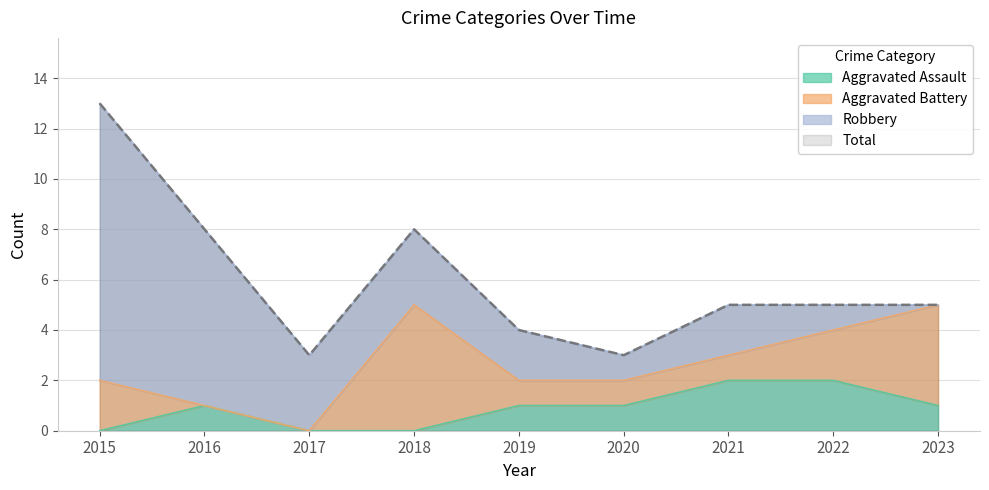

The value of Aggravated Assault at 2017 is 0. True or false?

True